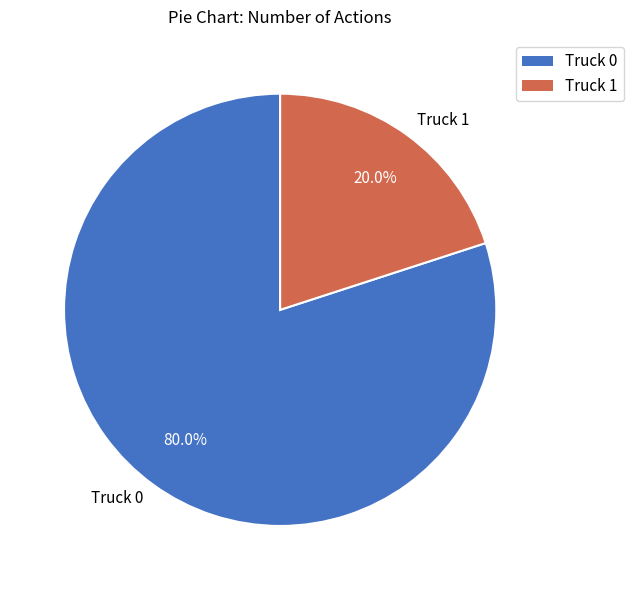

Which category has the smallest portion of the pie?

Truck 1